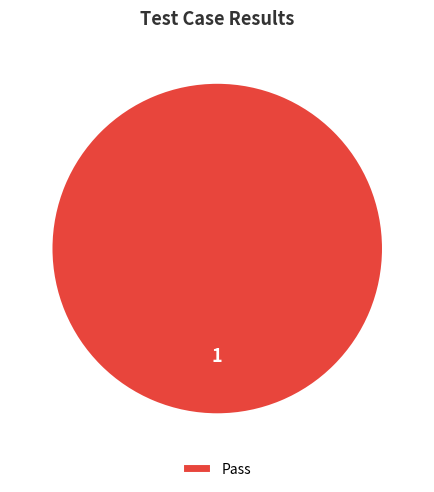

Is there any slice that represents more than half of the pie?

Yes